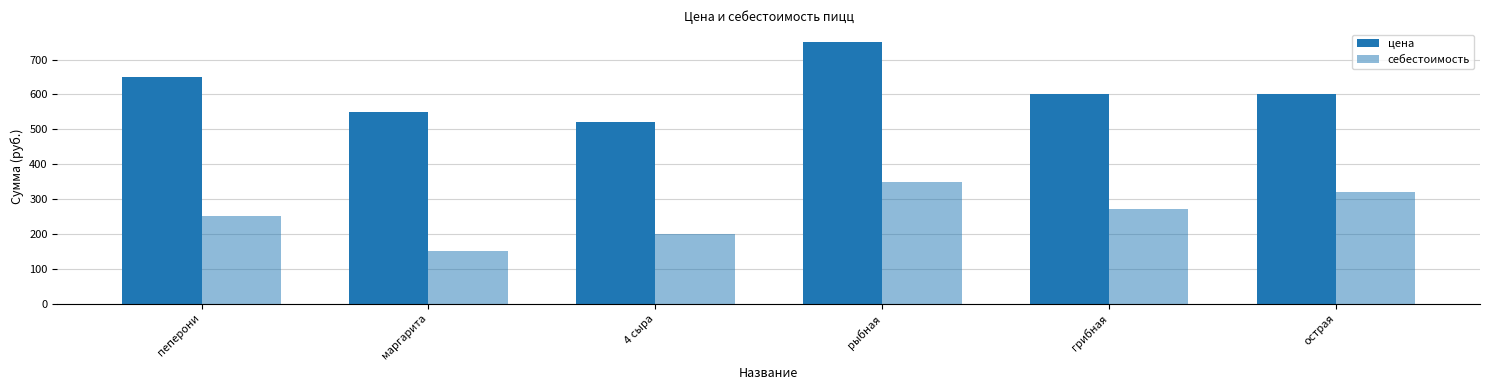

What is the difference between the second highest and second lowest values in the себестоимость series?

120